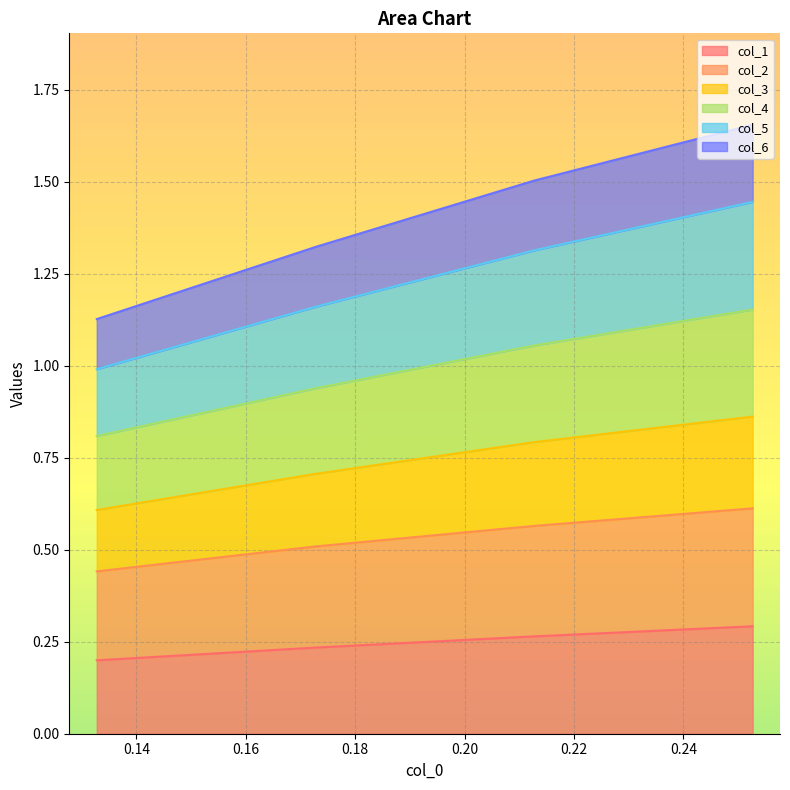

What are all the series names shown in the legend?

col_1, col_2, col_3, col_4, col_5, col_6